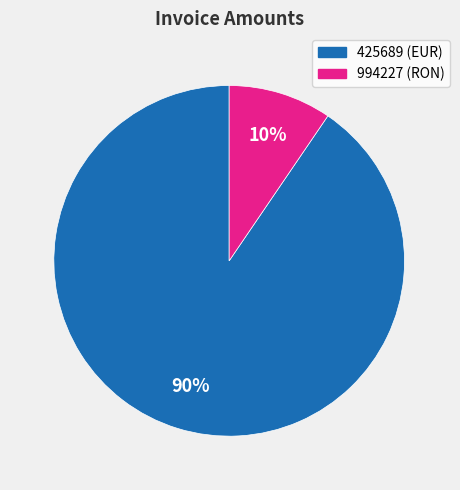

Rank the categories by value from lowest to highest.

994227, 425689